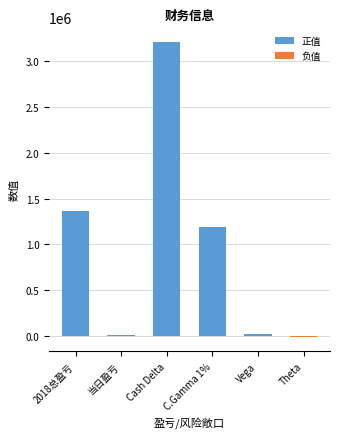

What is the sum of all values?

5787556